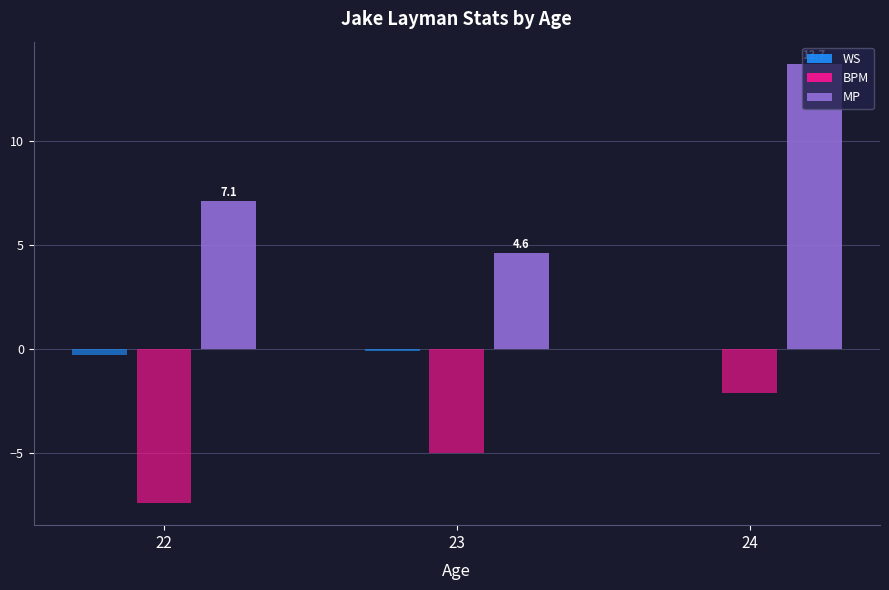

How many bars are there in total?

9